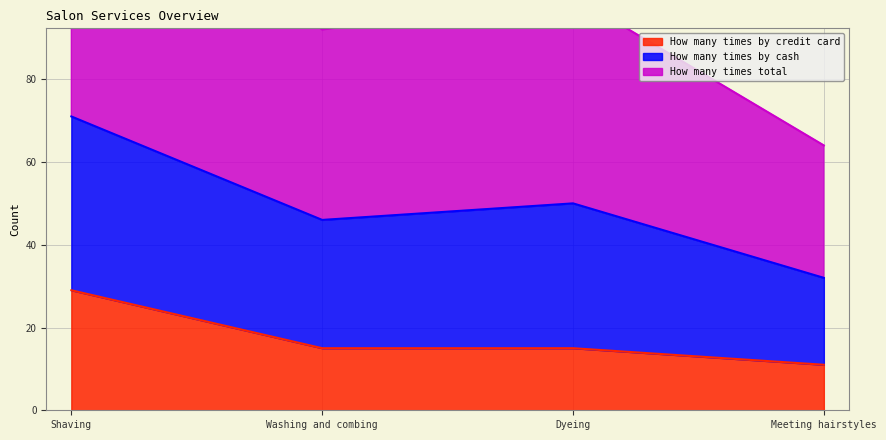

What is the maximum value for How many times by credit card?

29